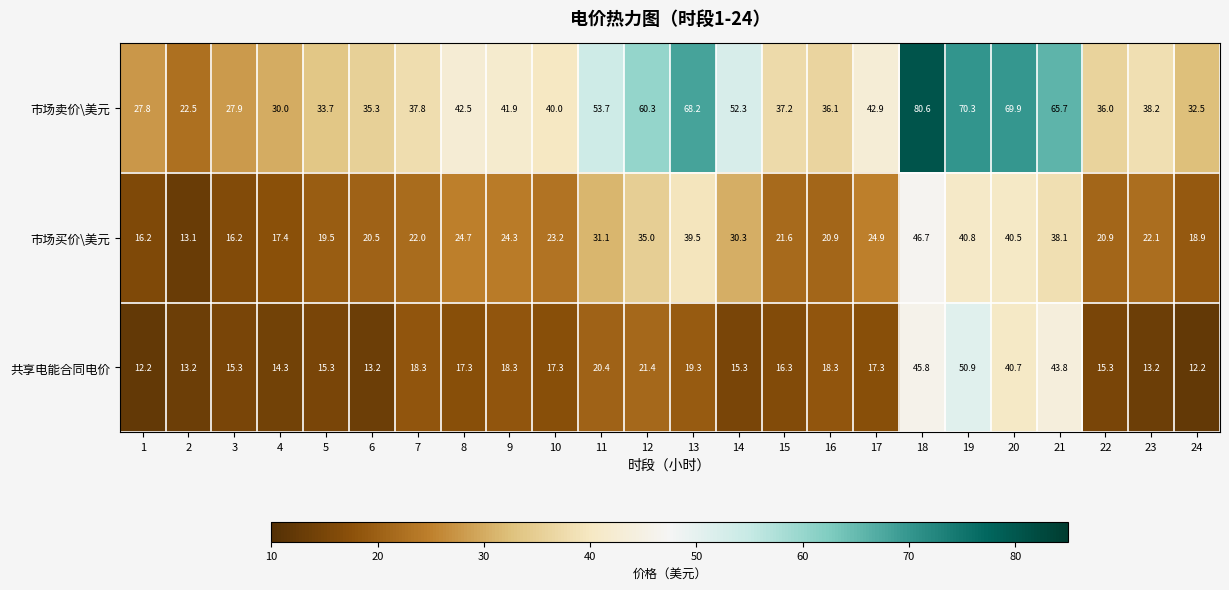

Which category has the highest value across all series?

18